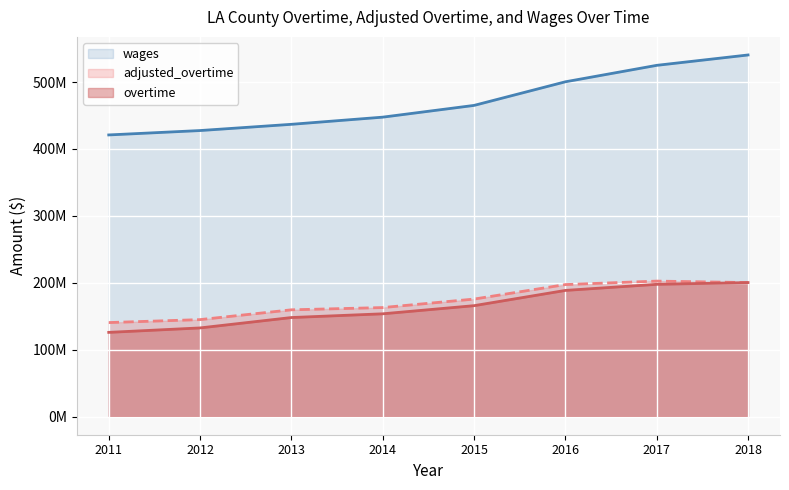

True or false: overtime and adjusted_overtime cross at least once.

False